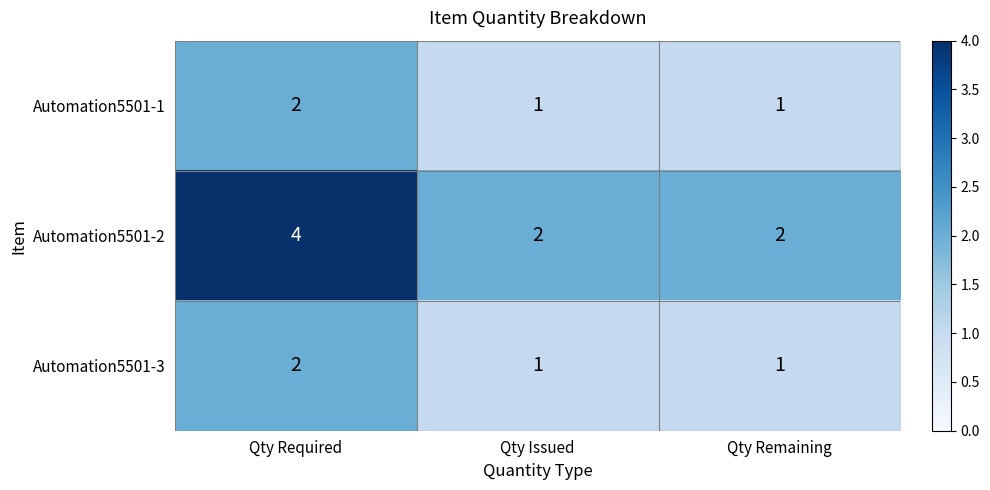

What is the total value across all series at Qty Remaining?

4